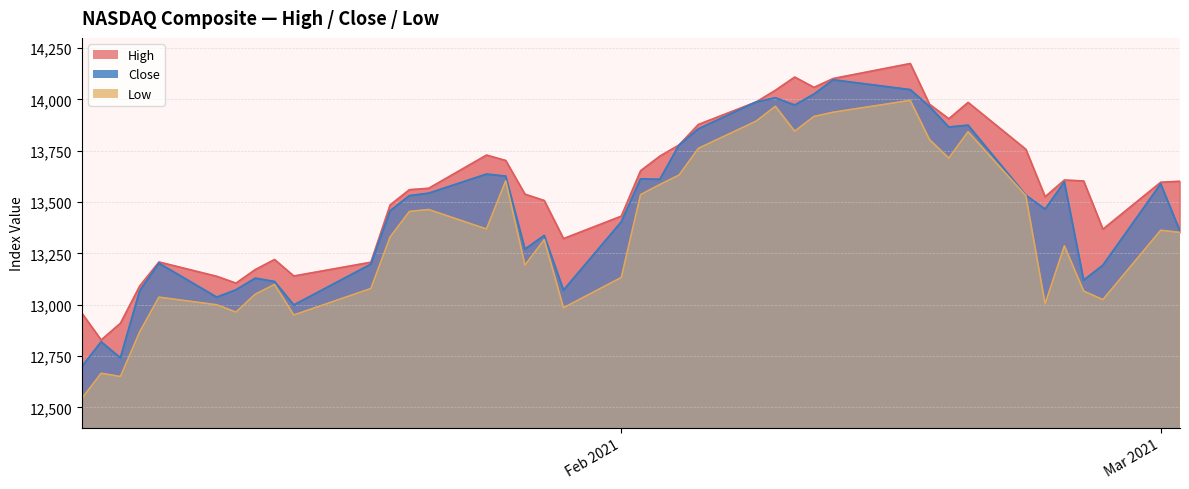

The value of High at 13 is 6958.9. True or false?

False